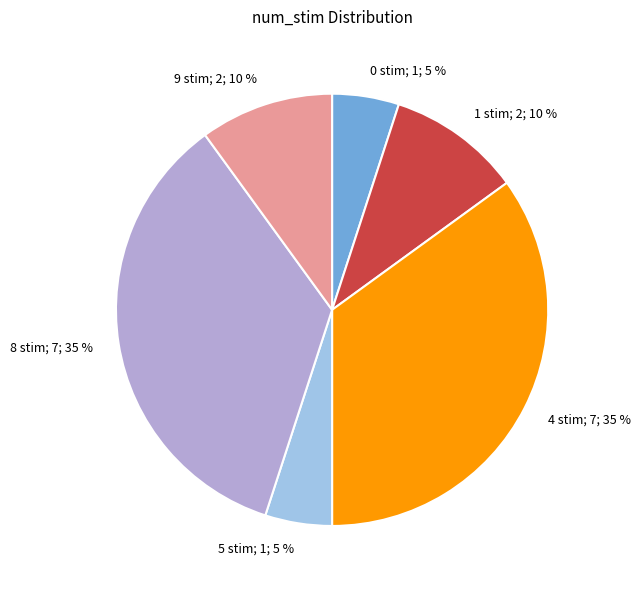

Does any single category account for the majority?

No